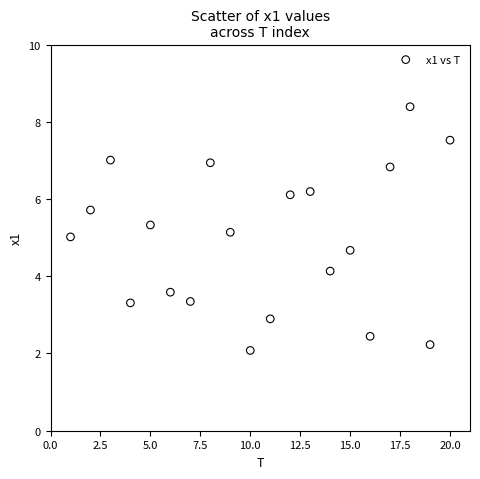

What is the range of Y values (max minus min)?

6.3